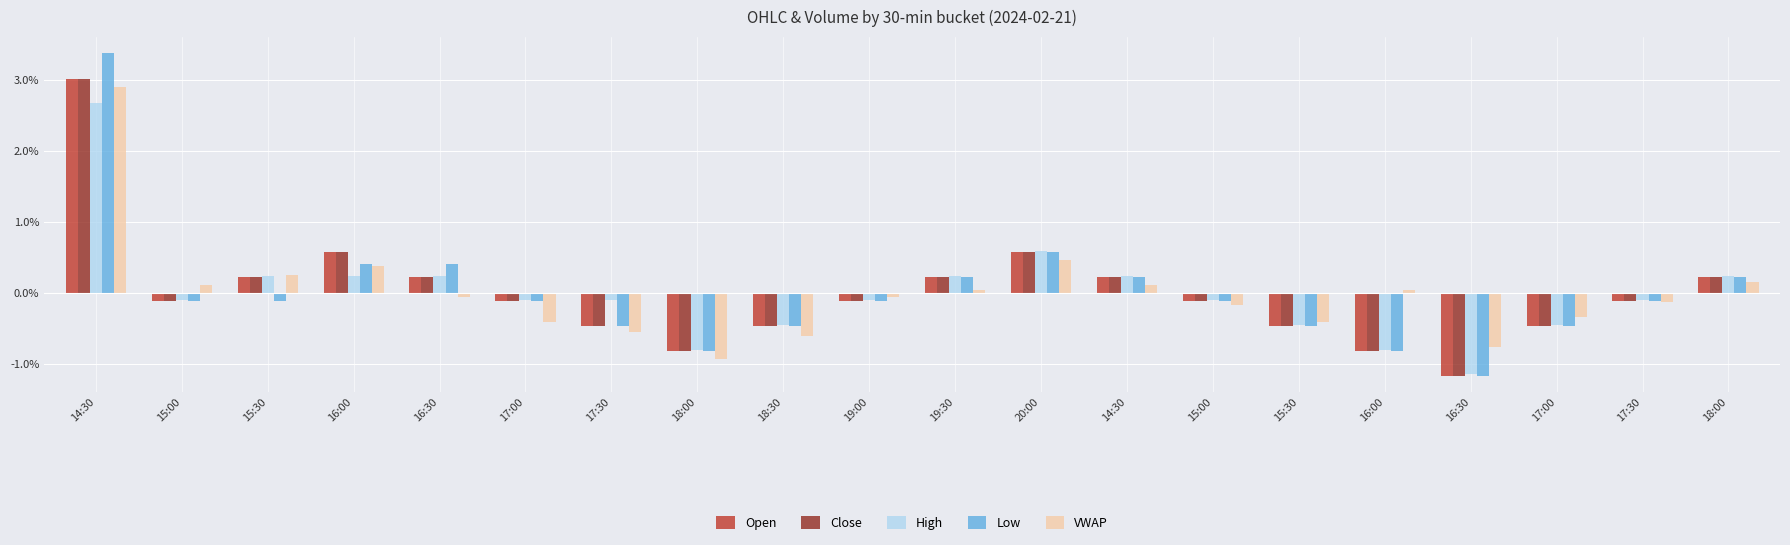

How many bars are there in each group?

5